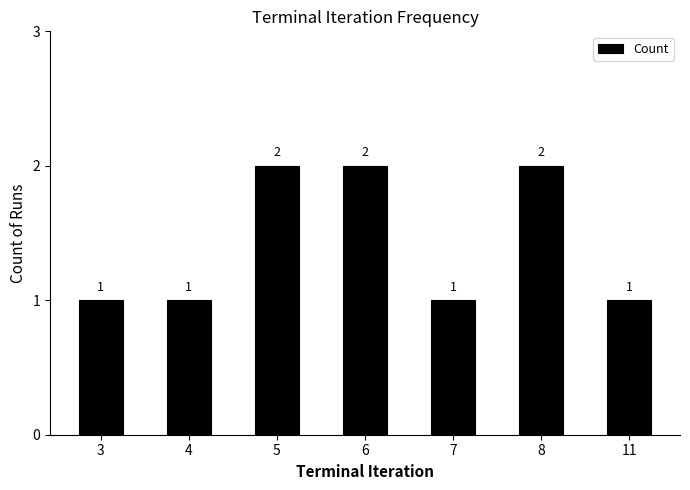

True or false: the data shows 2 at 5.

True